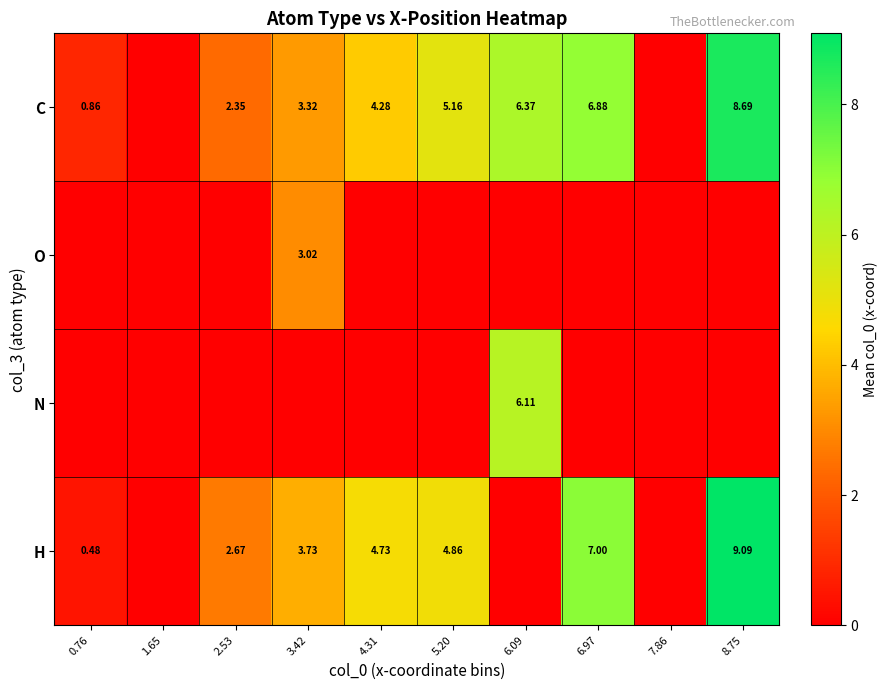

What is the total value across all series at 6.97?

13.9